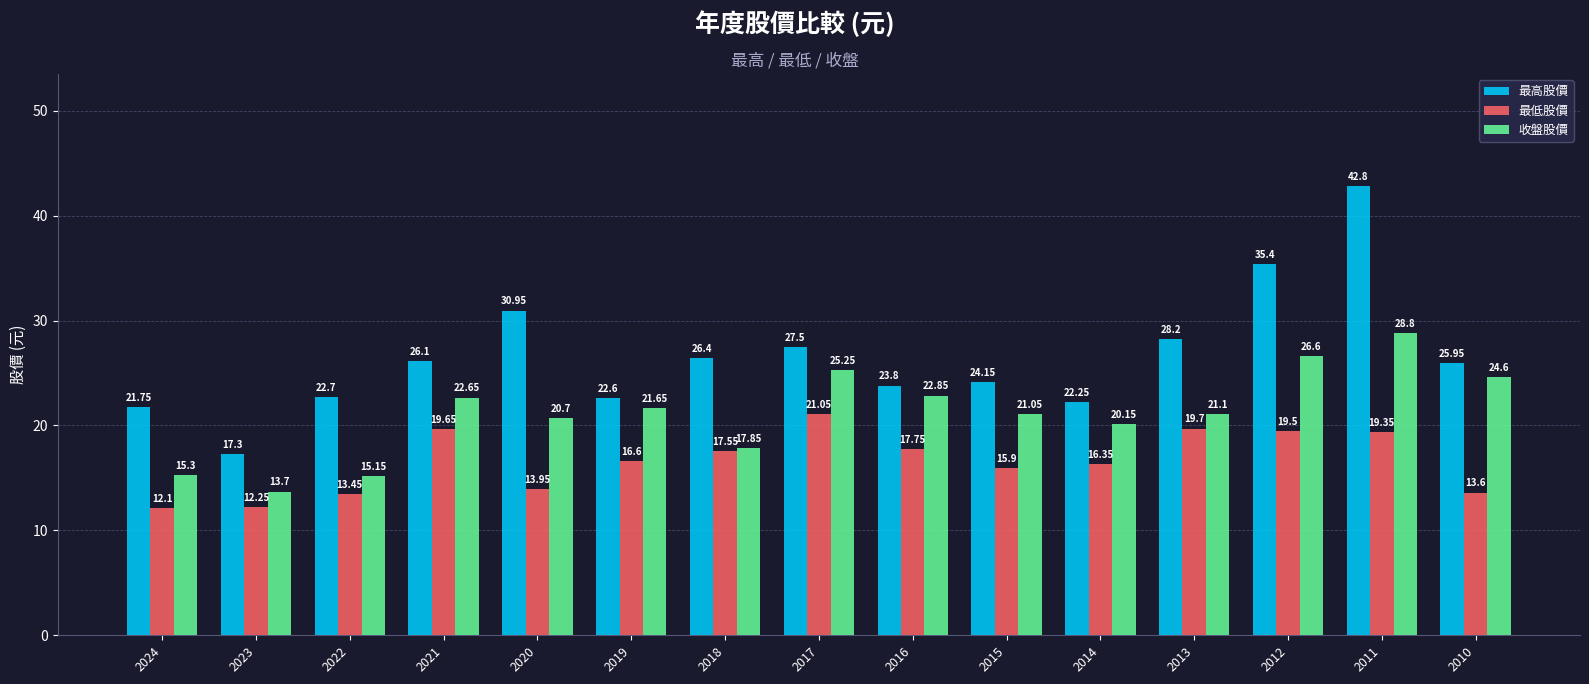

At which label does 最高股價 first exceed 25?

2021